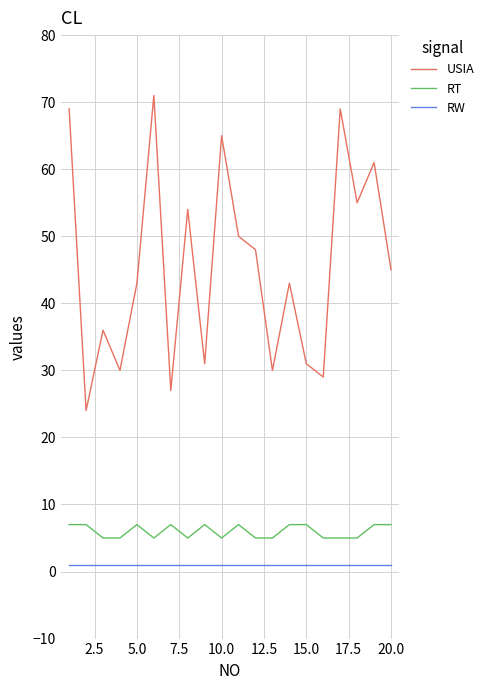

What is the minimum value for RW?

1